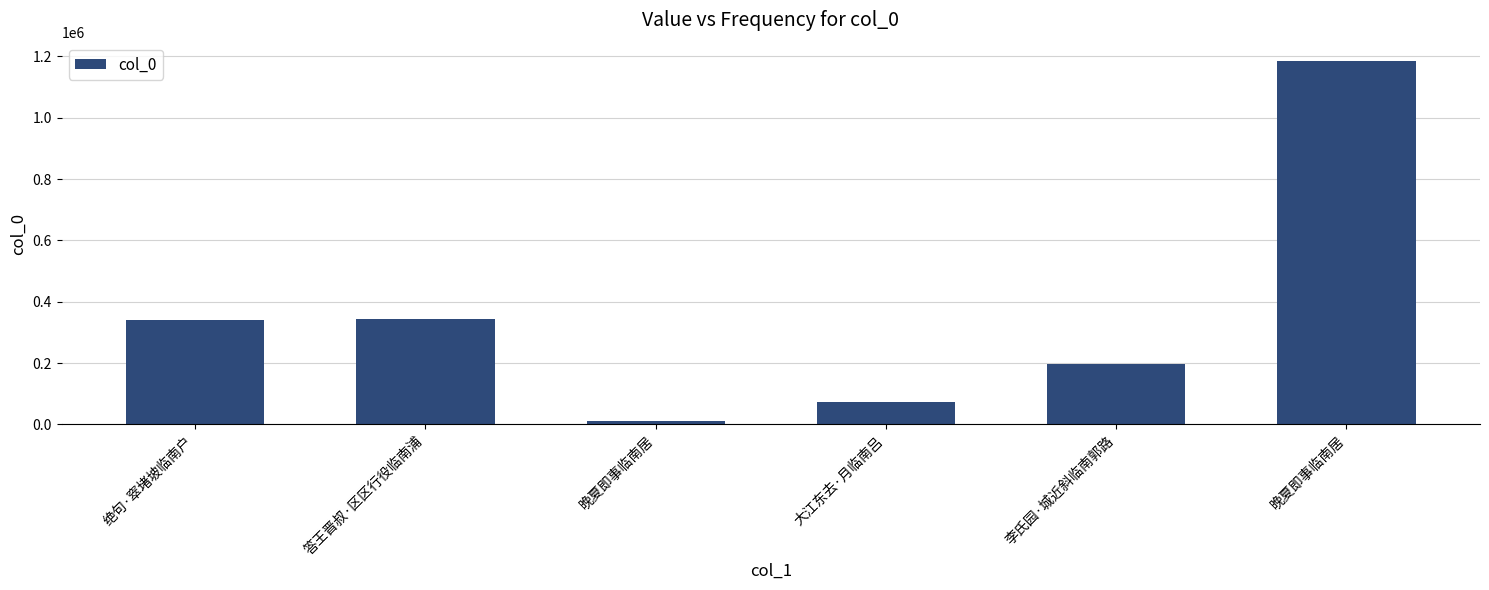

How many data points are less than 340850?

3